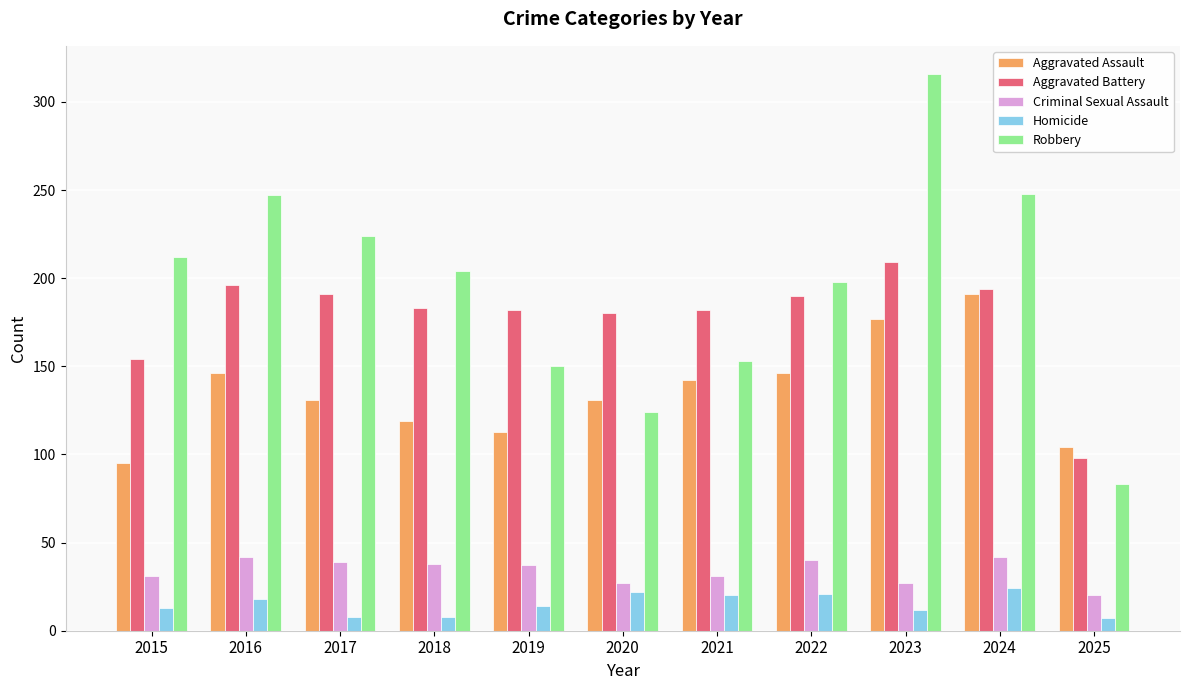

Rank the series at 2024 from lowest to highest value.

Homicide, Criminal Sexual Assault, Aggravated Assault, Aggravated Battery, Robbery